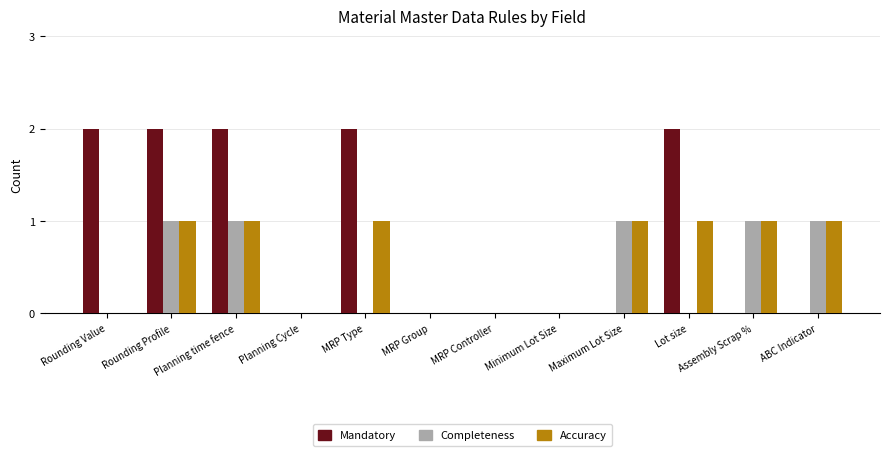

True or false: Mandatory has a value of -1 at ABC Indicator.

False